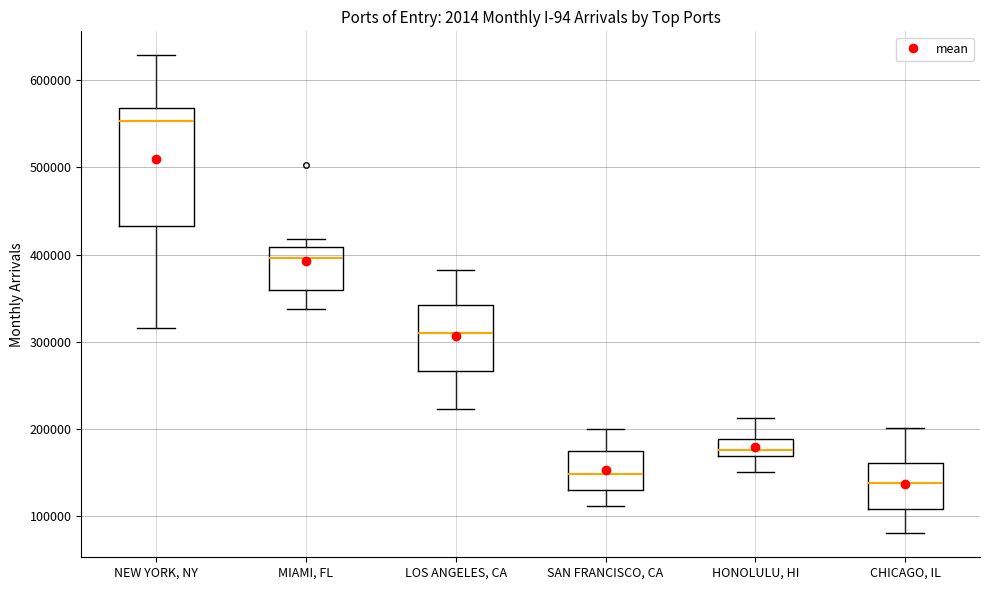

Where does the lower whisker of the box for LOS ANGELES, CA end on the y-axis? The values are not printed on the chart, so give them approximately, as read against the axis.

220000